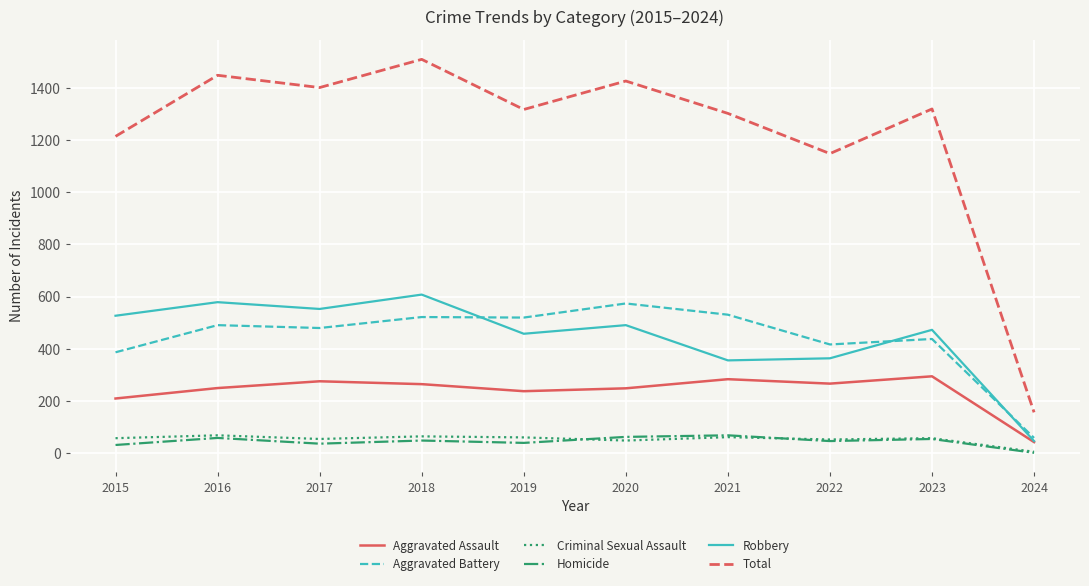

At which category does the chart reach its peak across all series?

2018